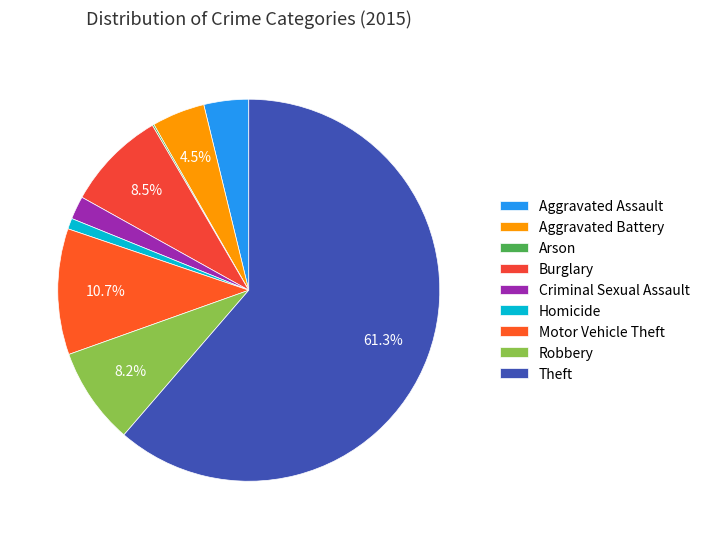

Which slice is the largest?

Theft